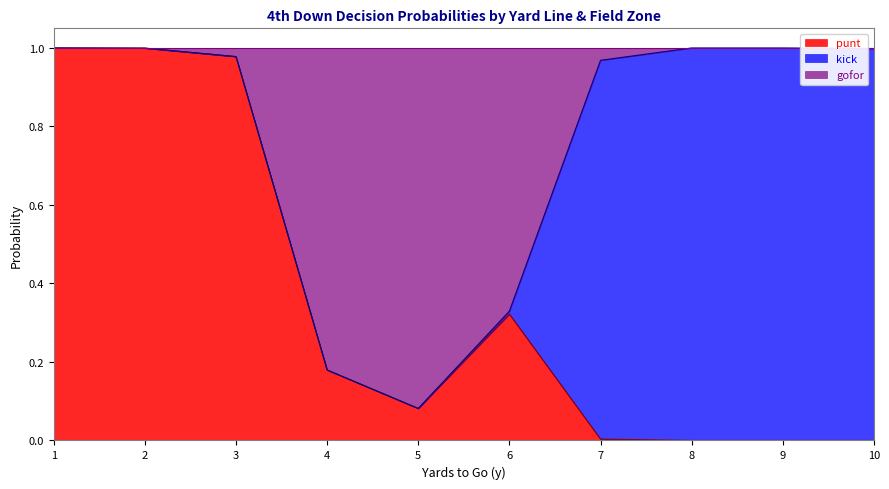

What are all the series names shown in the legend?

punt, kick, gofor